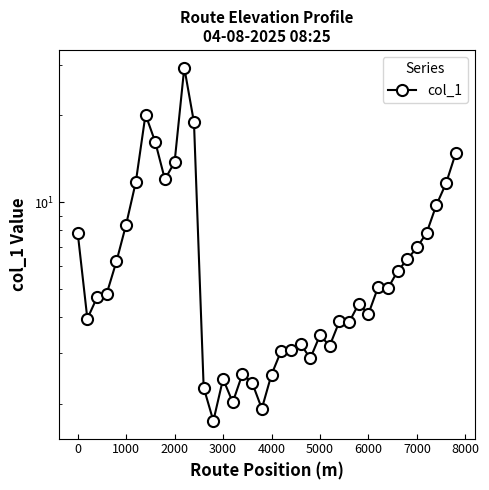

What is the value of the 20th point from the left?

1.9